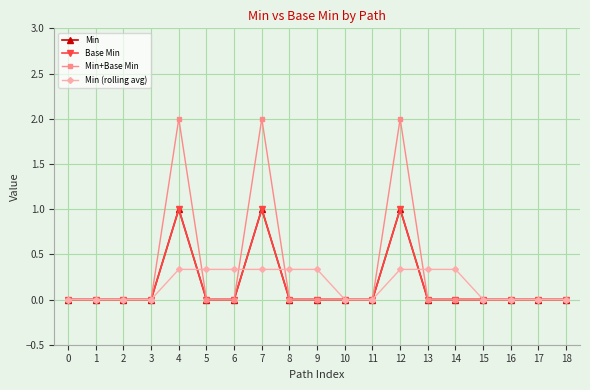

Reading left to right, list all the values displayed in this chart.

Min: 0.0	0.0	0.0	0.0	1.0	0.0	0.0	1.0	0.0	0.0	0.0	0.0	1.0	0.0	0.0	0.0	0.0	0.0	0.0
Base Min: 0.0	0.0	0.0	0.0	1.0	0.0	0.0	1.0	0.0	0.0	0.0	0.0	1.0	0.0	0.0	0.0	0.0	0.0	0.0
Min+Base Min: 0.0	0.0	0.0	0.0	2.0	0.0	0.0	2.0	0.0	0.0	0.0	0.0	2.0	0.0	0.0	0.0	0.0	0.0	0.0
Min (rolling avg): 0.0	0.0	0.0	0.0	0.3	0.3	0.3	0.3	0.3	0.3	0.0	0.0	0.3	0.3	0.3	0.0	0.0	0.0	0.0